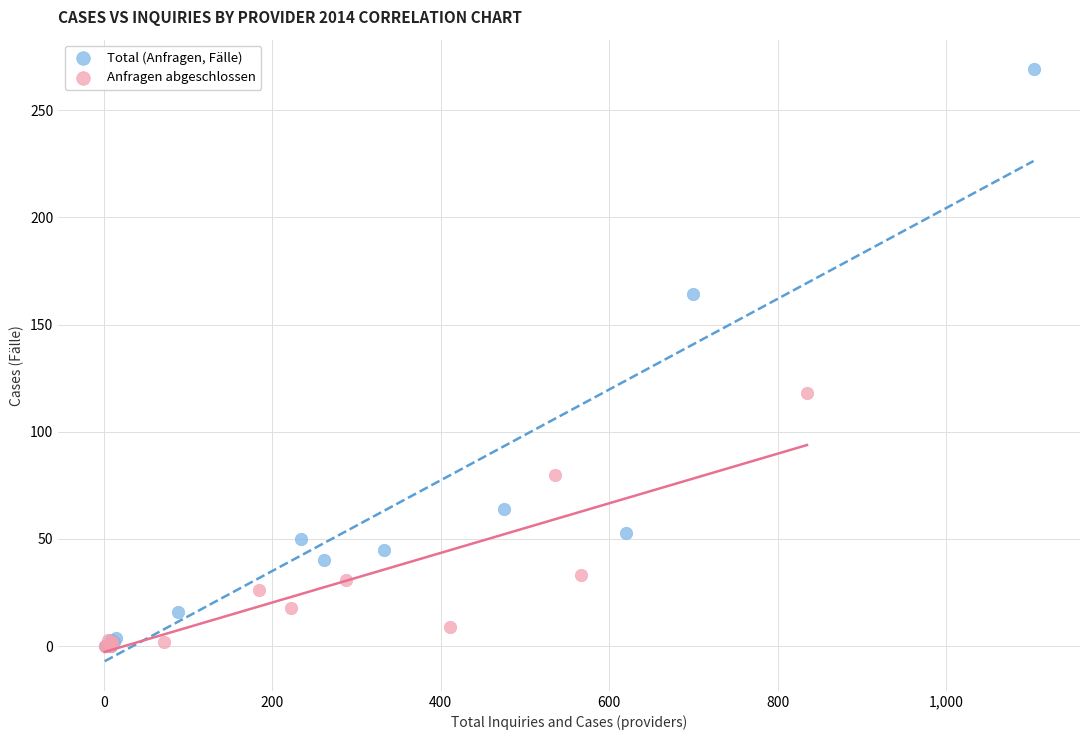

Which series reaches the maximum Y coordinate?

Total (Anfragen, Fälle)